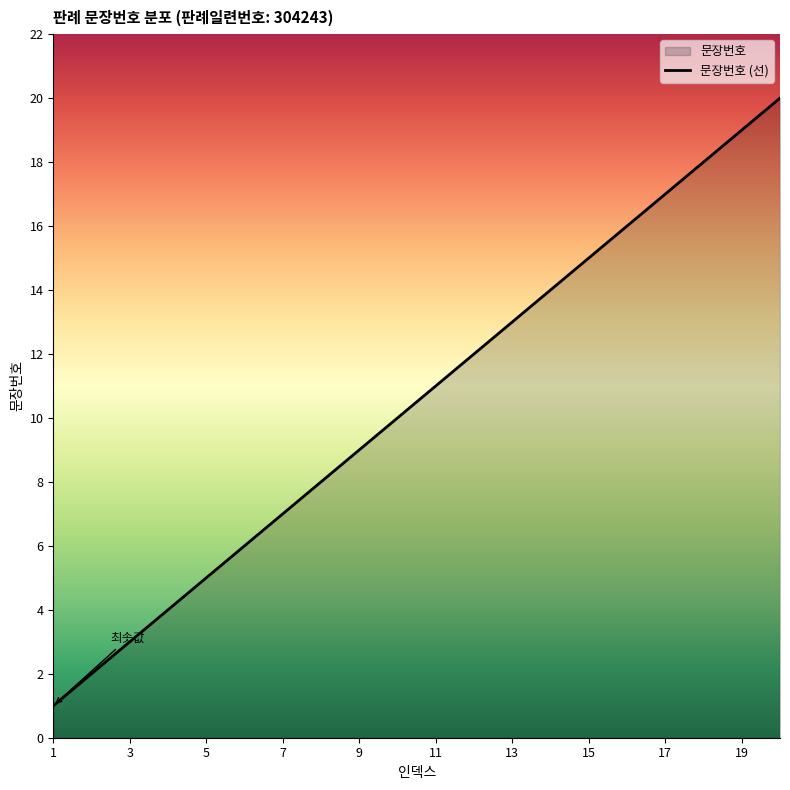

What value does the data have at 19, to the nearest 5?

20